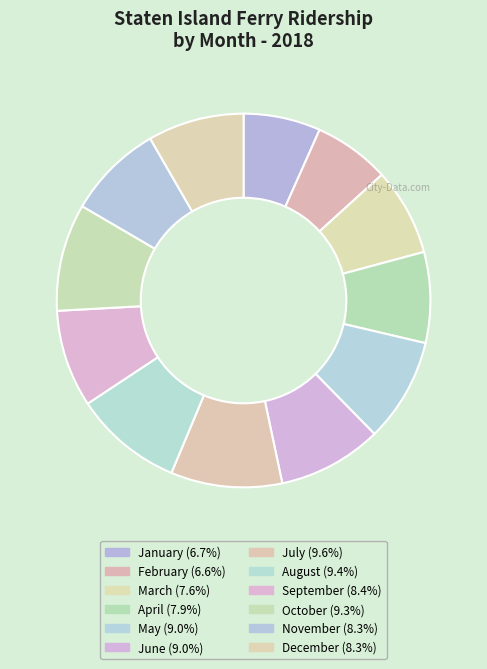

Does October account for over 50% of the chart?

No